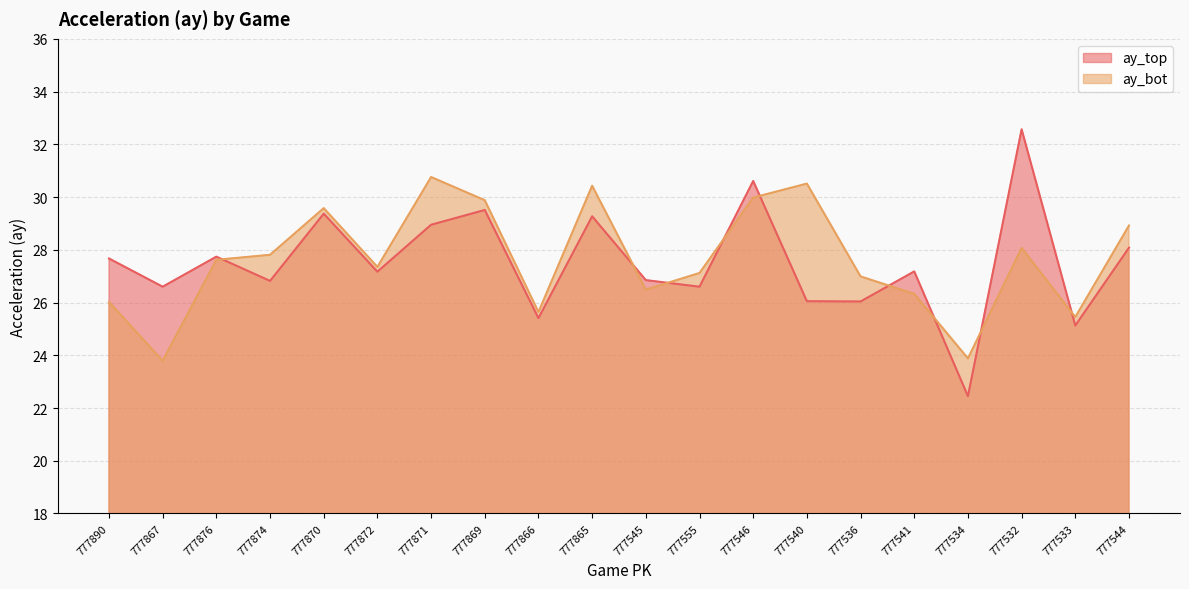

Is the value of ay_bot at 777890 greater than the value of ay_top at 777867?

No